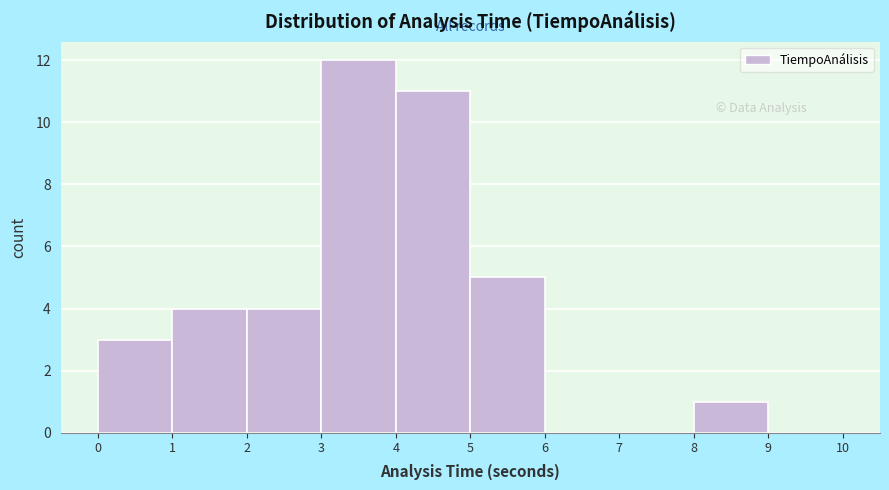

How tall is the bar that spans 0 to 1 on the x-axis? The values are not printed on the chart, so give them approximately, as read against the axis.

3